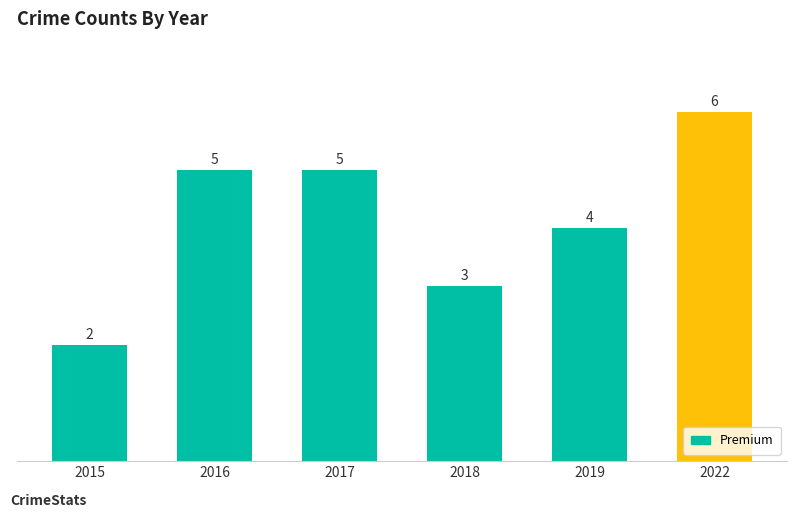

What is the sum of all values?

25